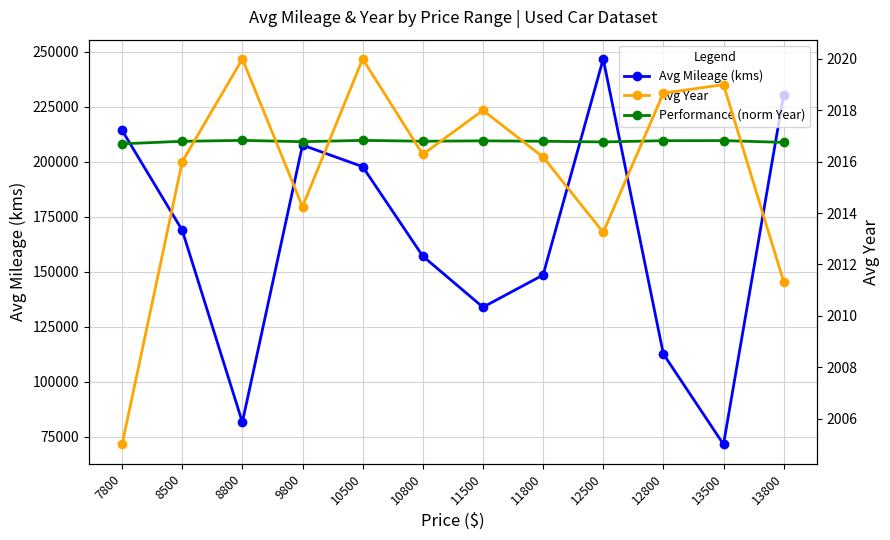

Where is the first local minimum for Avg Mileage (kms)?

8800